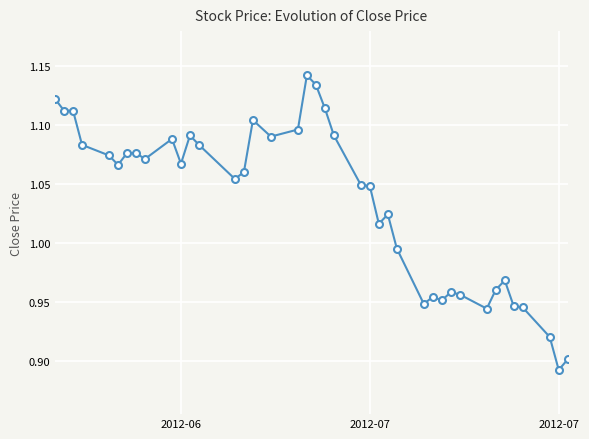

How many lines are shown in the chart?

1